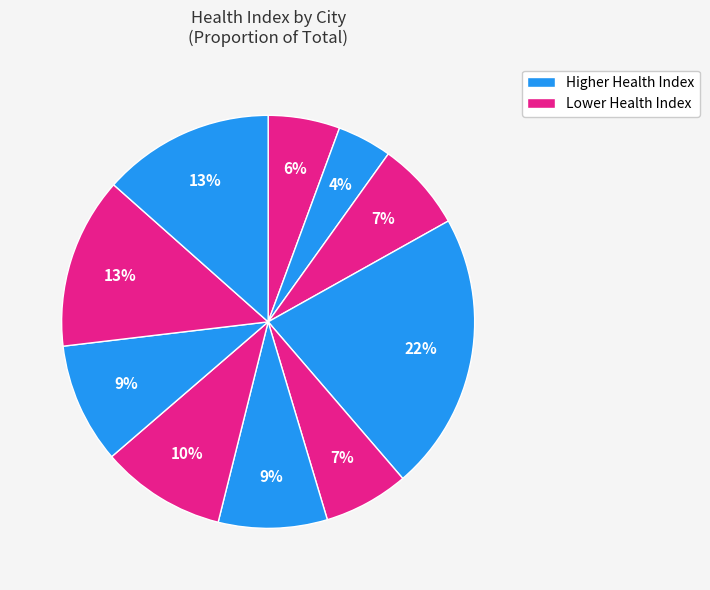

Does any single category account for the majority?

No